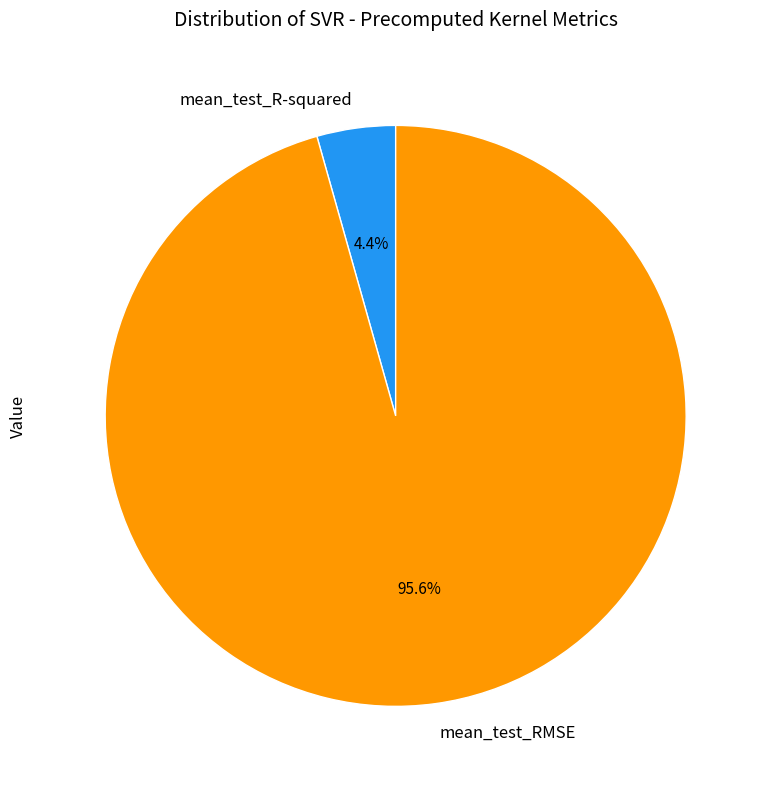

What percentage is NOT represented by mean_test_R-squared?

95.6%